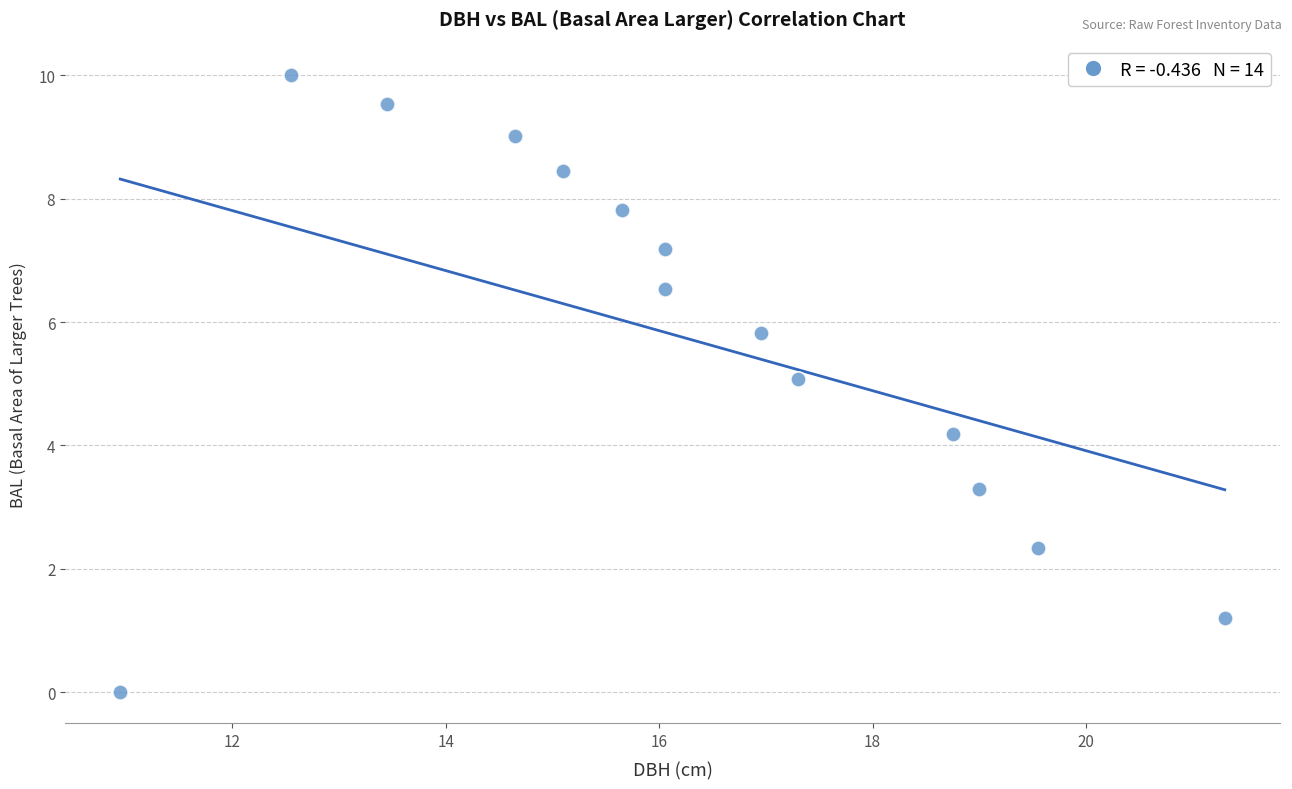

What is the range of X values (max minus min)?

10.4